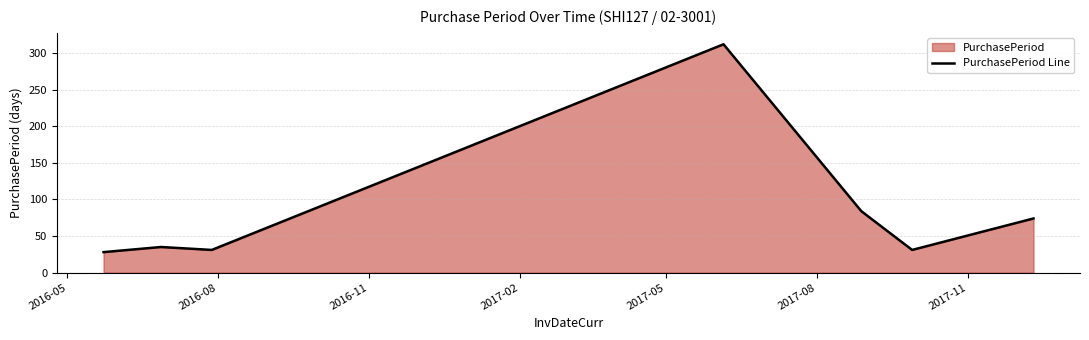

Reading right to left, extract all data points from this chart.

74	31	84	312	31	35	28